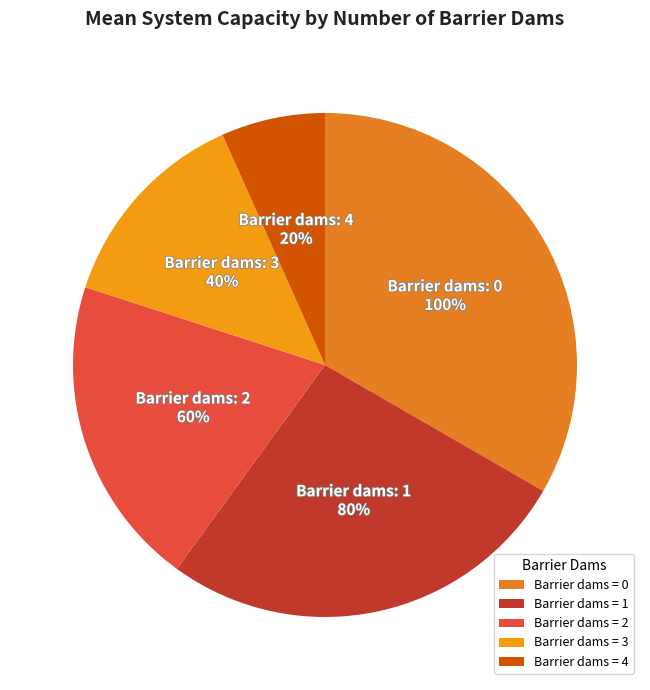

What percentage is the 3 slice, to the nearest percent?

13%